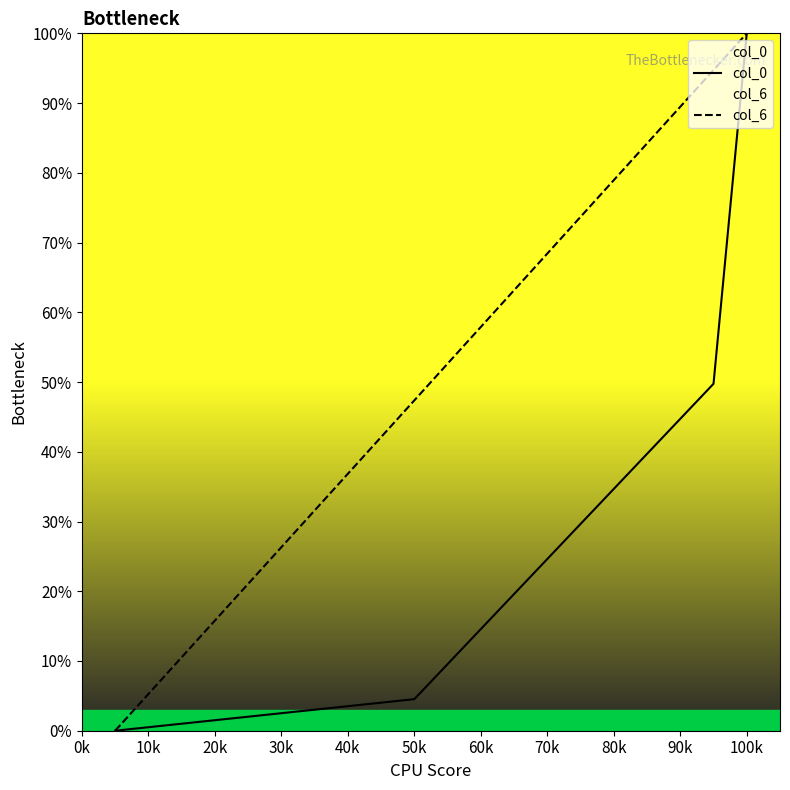

What is the difference between the second highest and second lowest values in the col_6 series?

89.5